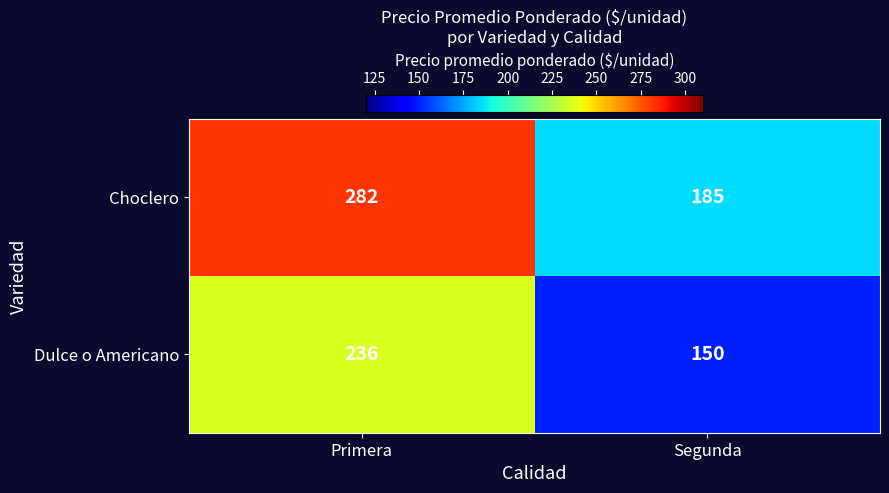

Which series changed the most between Primera and Segunda?

Choclero